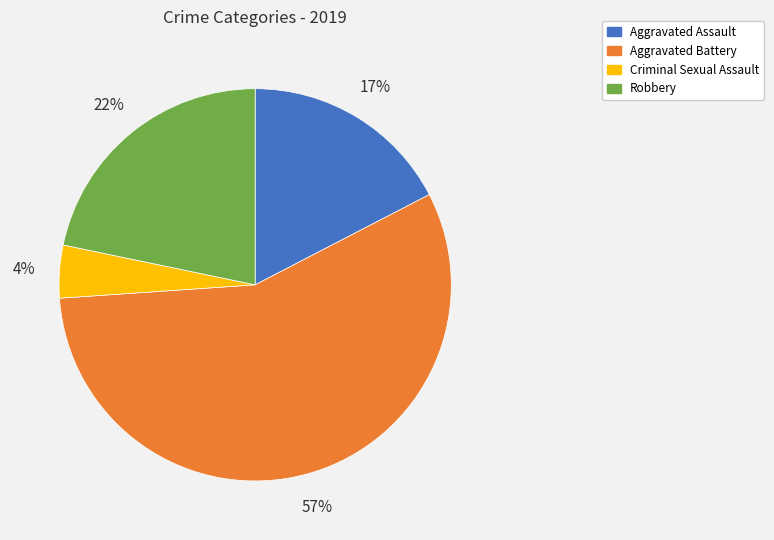

The Aggravated Battery slice represents 57% of the pie. True or false?

True